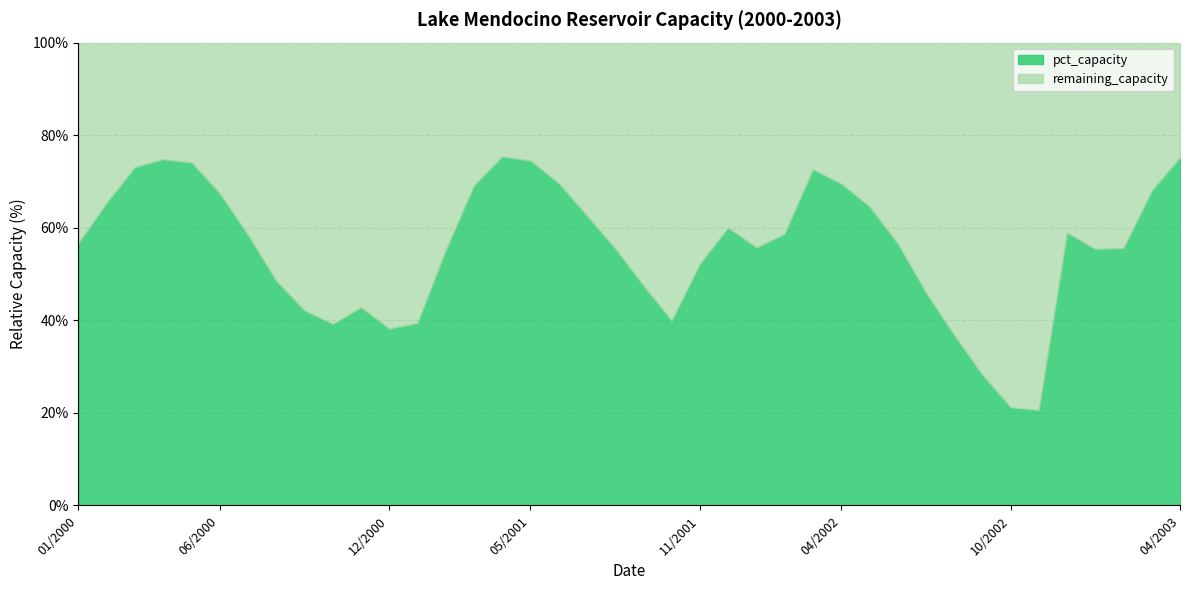

What is the sum of the remaining_capacity values at 05/2001 and 03/2001?

56.4